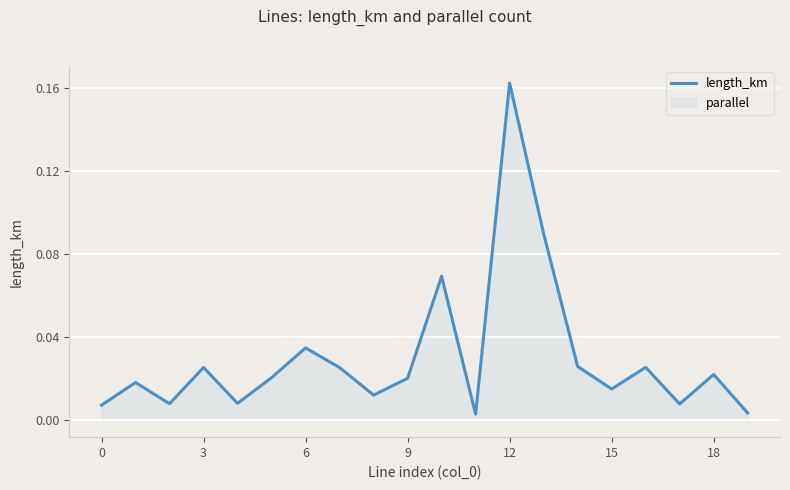

The value at 12 is 0.3. True or false?

False